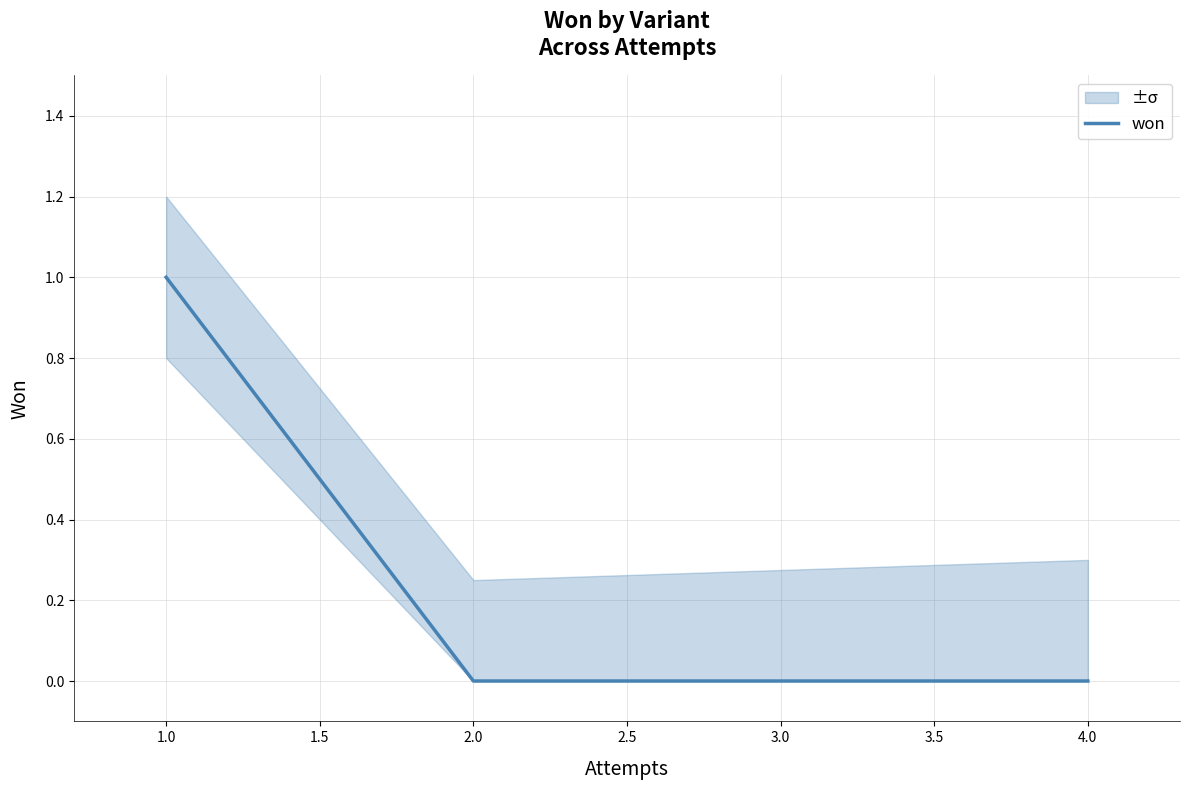

Which category has the highest value in the won series?

1.0